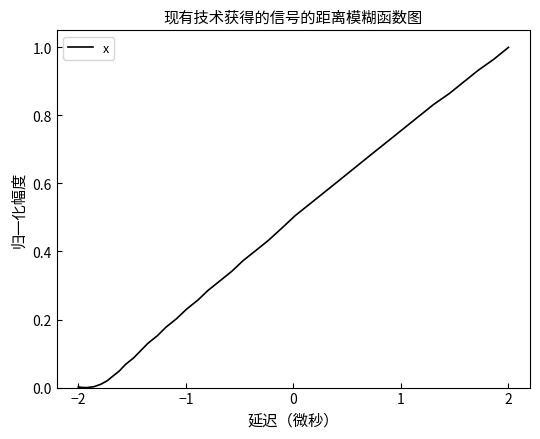

What is the sum of all values?

16.1